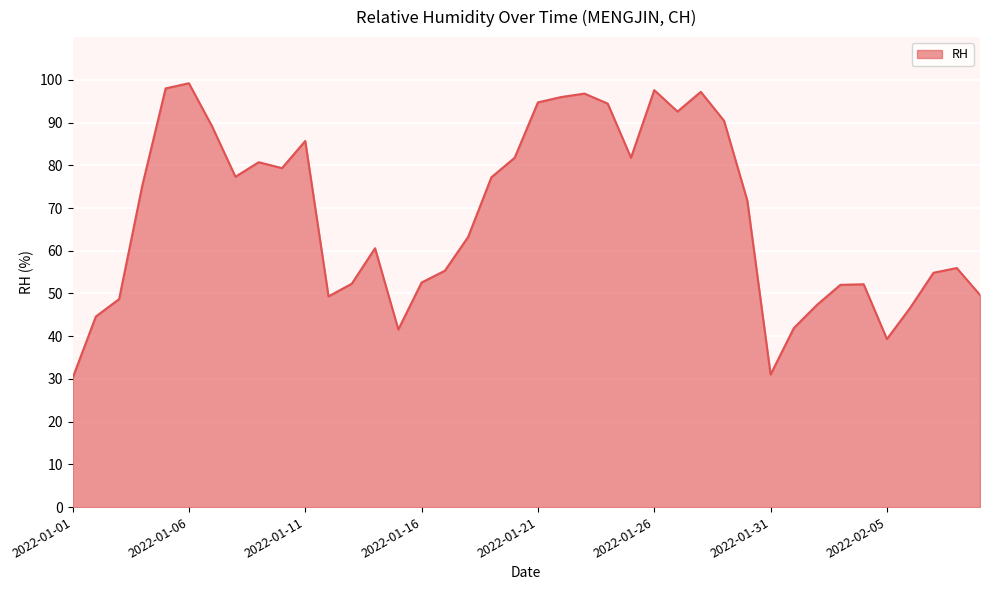

What is the difference between the maximum and minimum values?

69.0